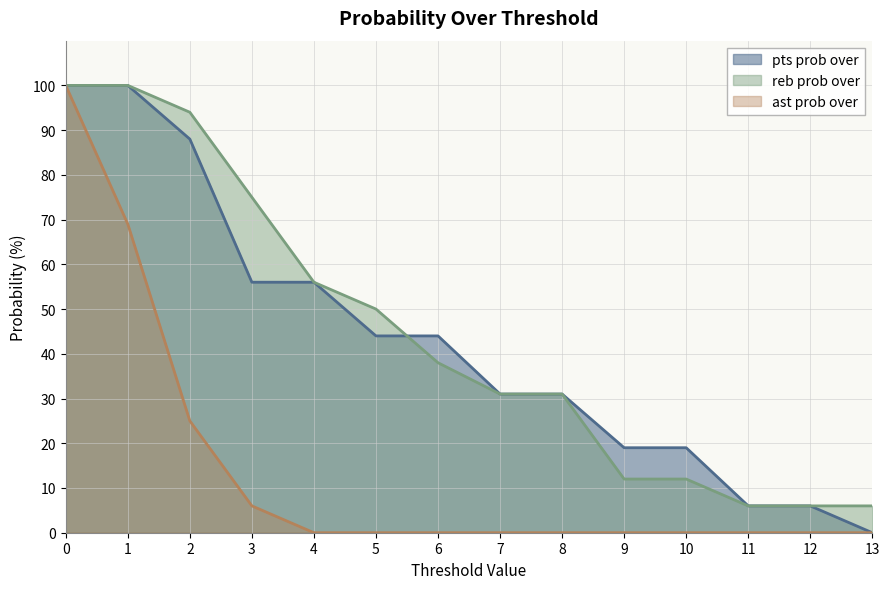

What is the difference between the maximum and second lowest values in the pts prob over series?

94